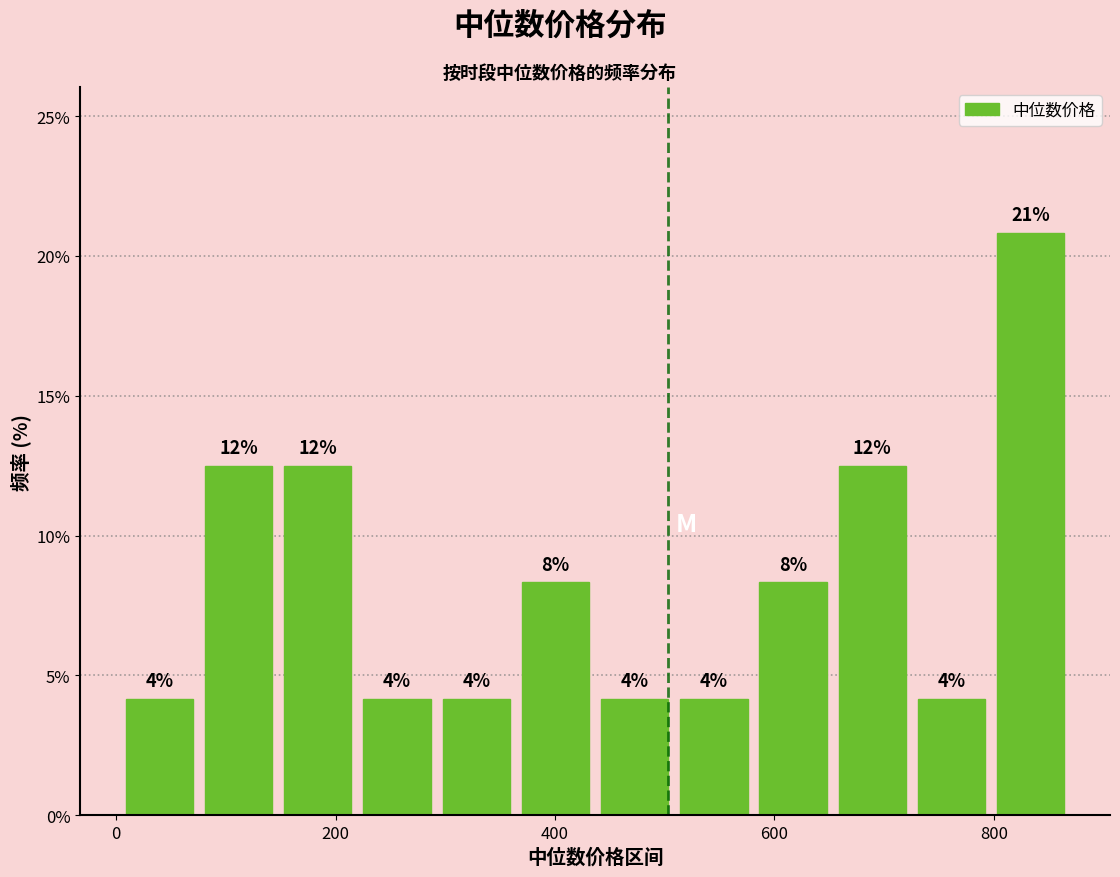

Read against the x-axis, roughly where is the centre of the tallest bar?

840